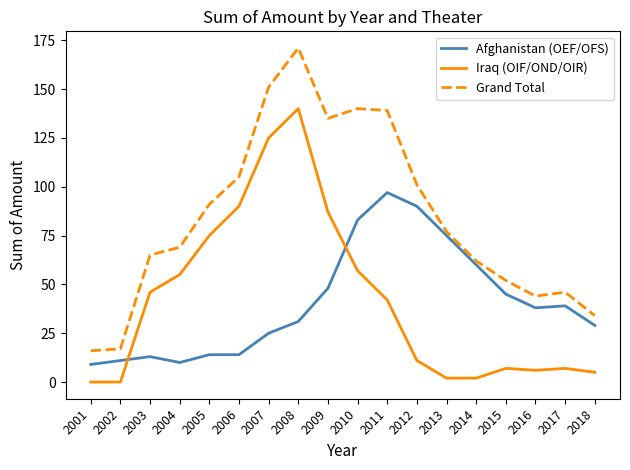

Is the value of Iraq (OIF/OND/OIR) at 2003 greater than the value of Grand Total at 2018?

Yes